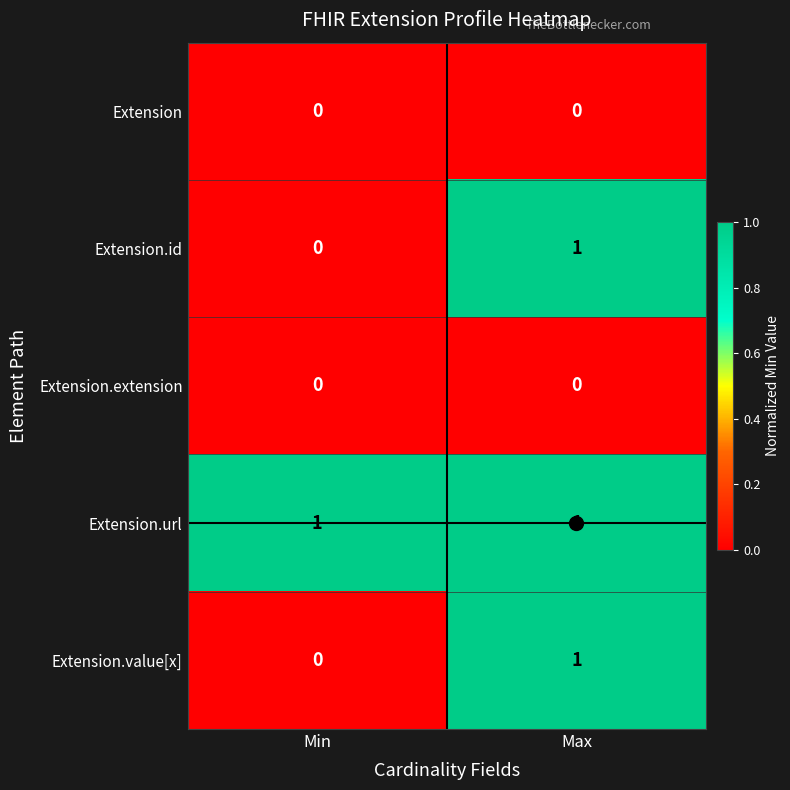

At which label is Extension.value[x] closest to 0?

Min